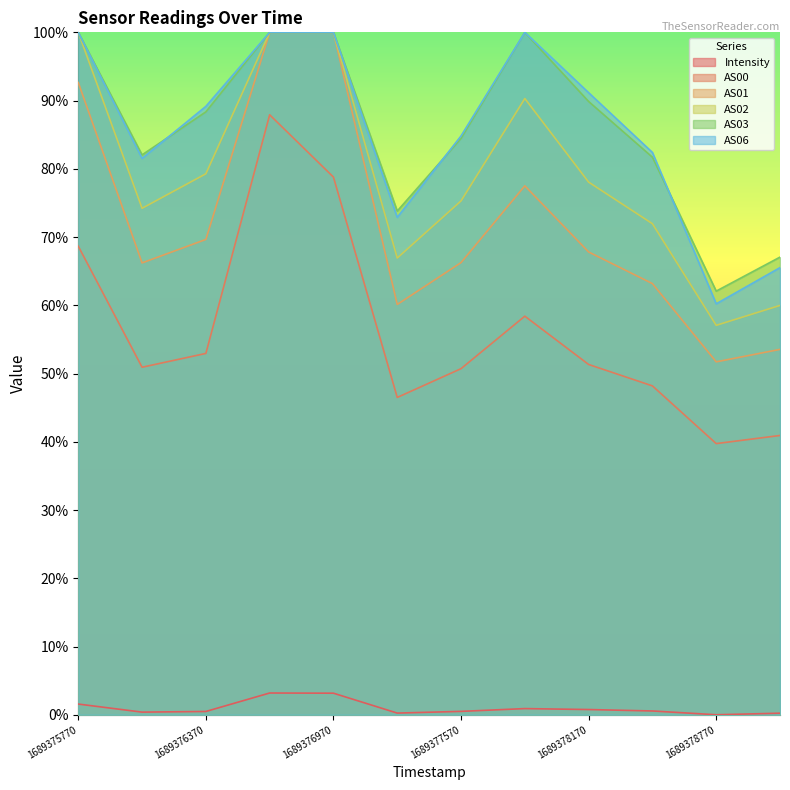

At which label does AS00 first exceed 51?

1689375770